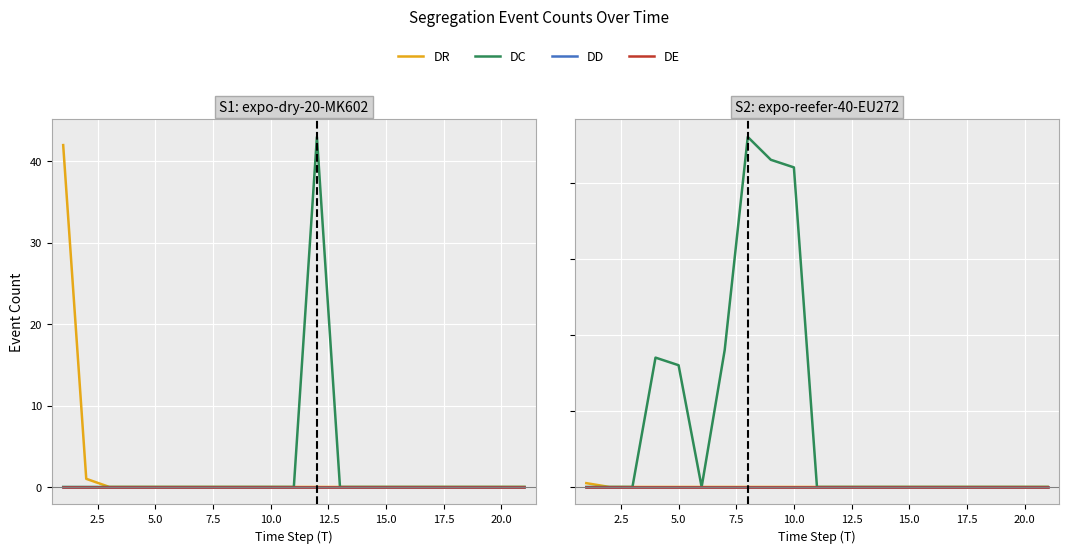

List the series in order of their peak value, highest first.

DC, DR, DD, DE